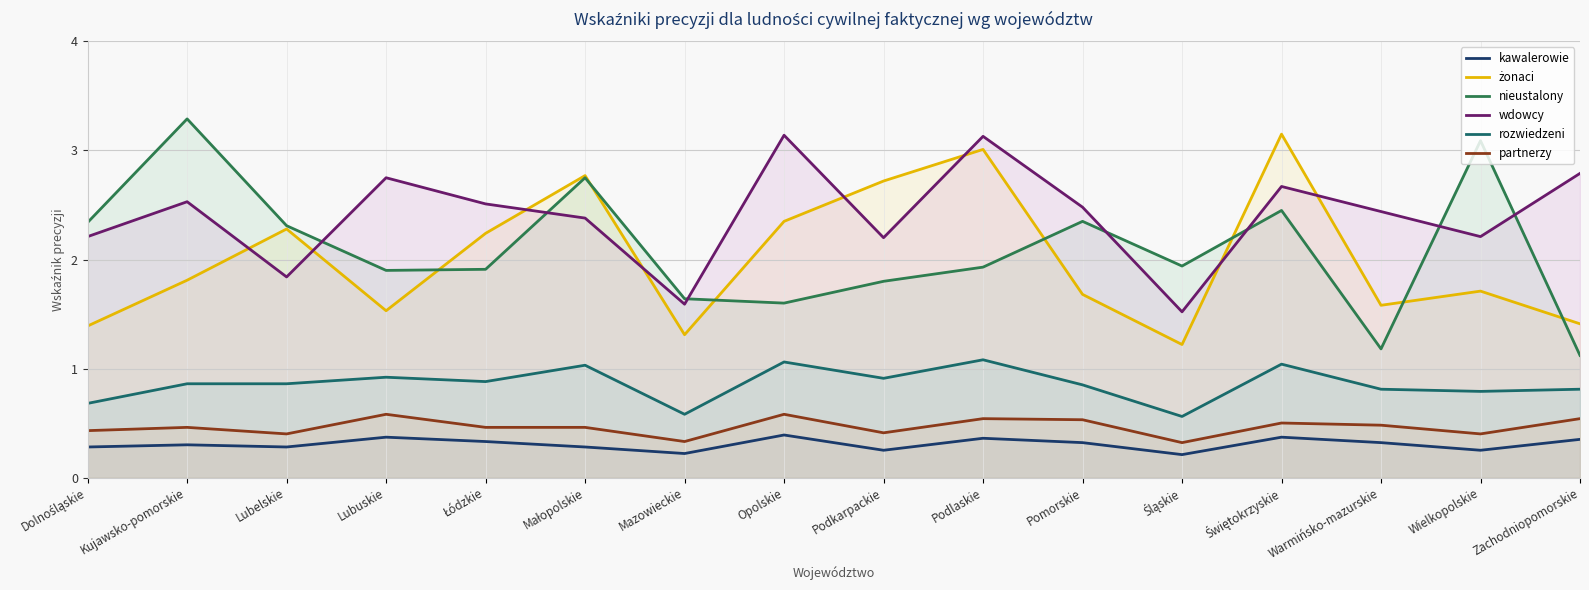

What is the value of the kawalerowie point at the 1st from the left?

0.3